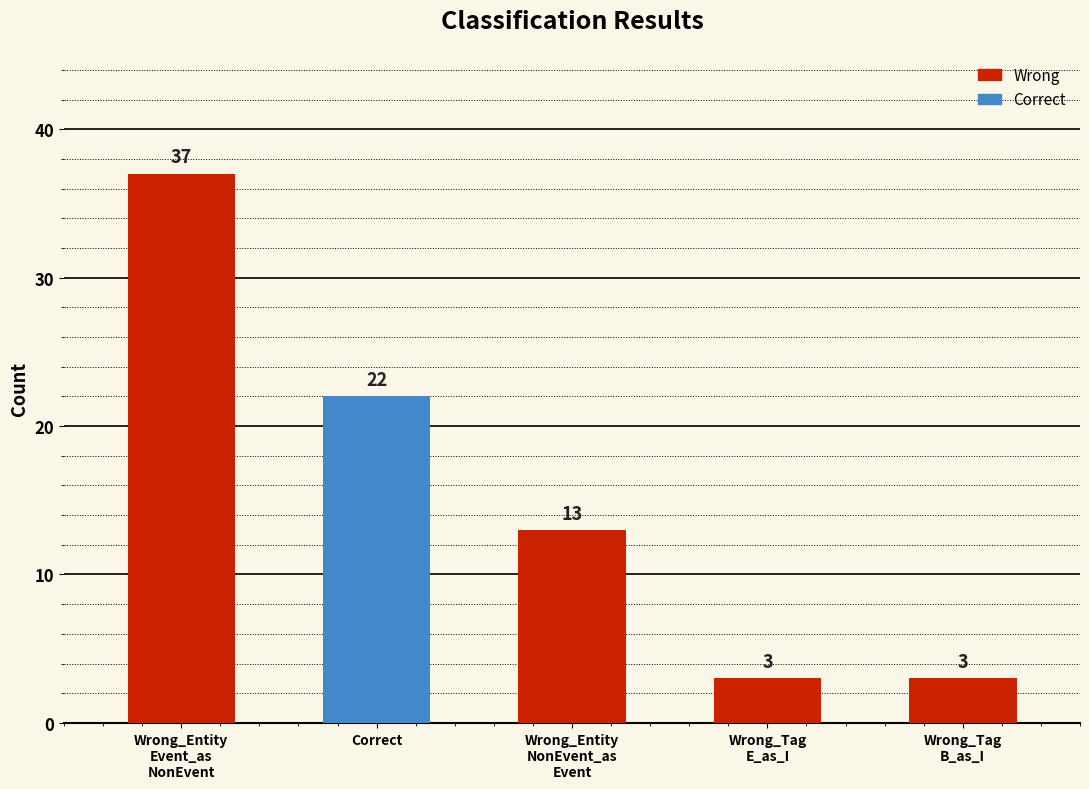

At which label does the data first exceed 13?

Wrong_Entity
Event_as
NonEvent